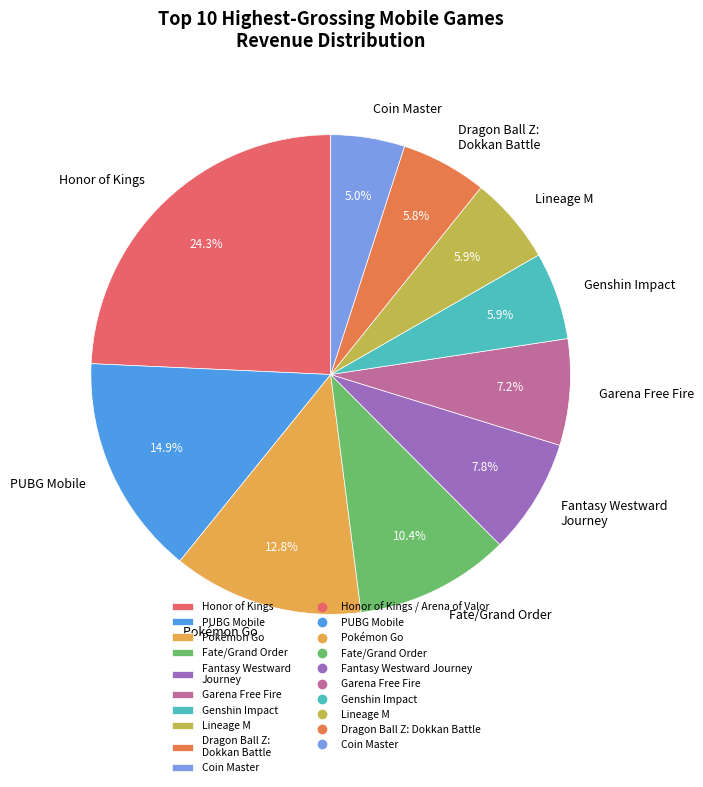

To the nearest percent, what portion does Genshin Impact represent?

6%